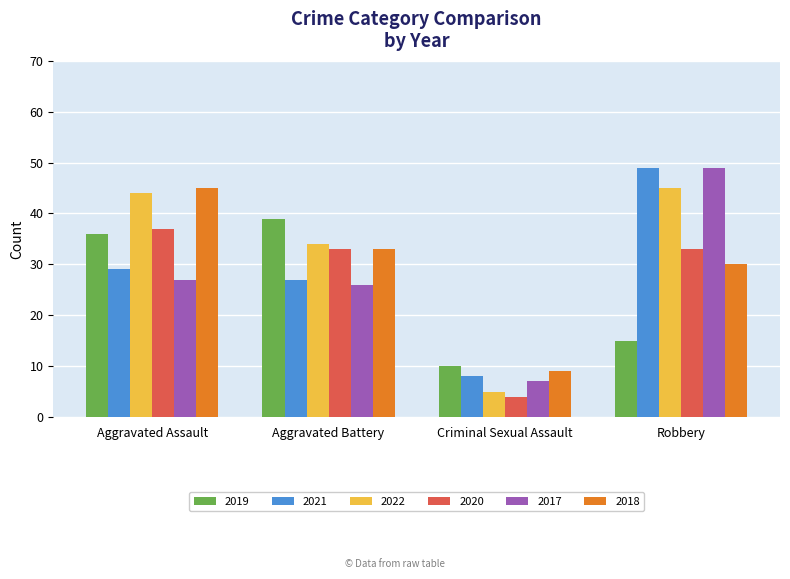

How many data points in 2018 are less than 33?

2